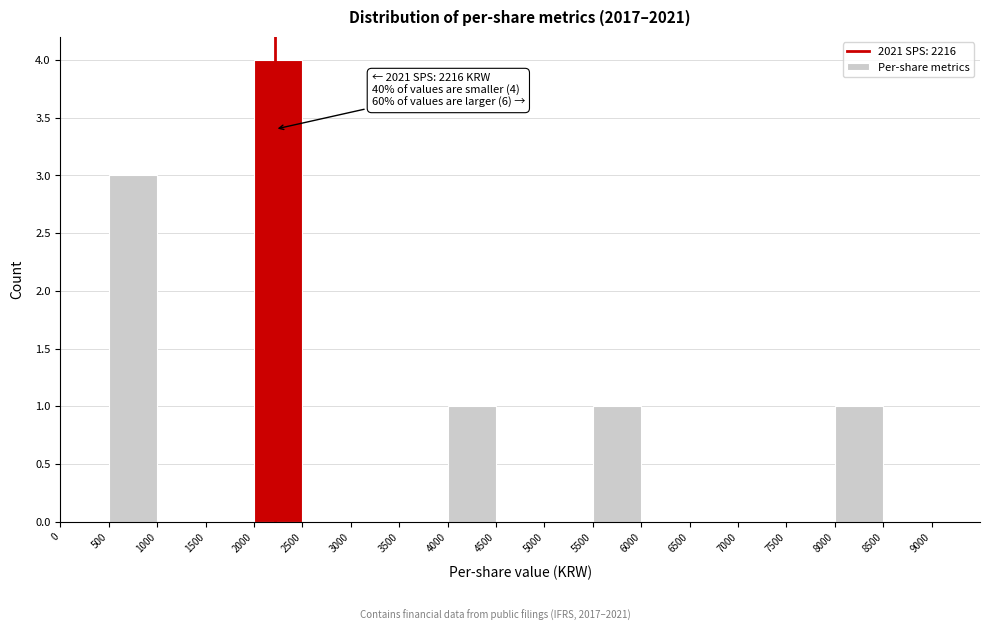

Which range on the x-axis has the tallest bar?

2000 to 2500